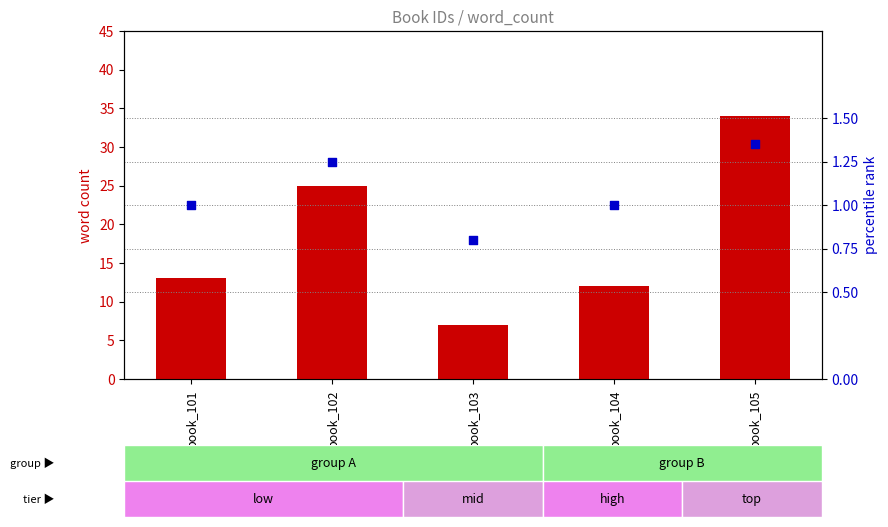

At how many categories does at least one series exceed 12?

3